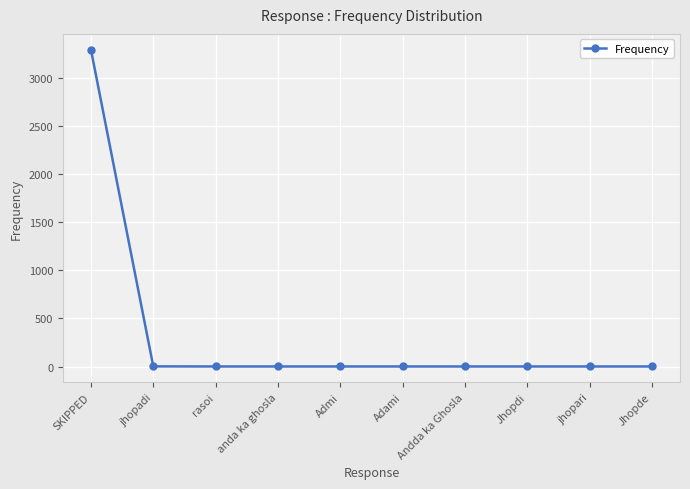

What is the sum of the values at jhopadi and rasoi?

3